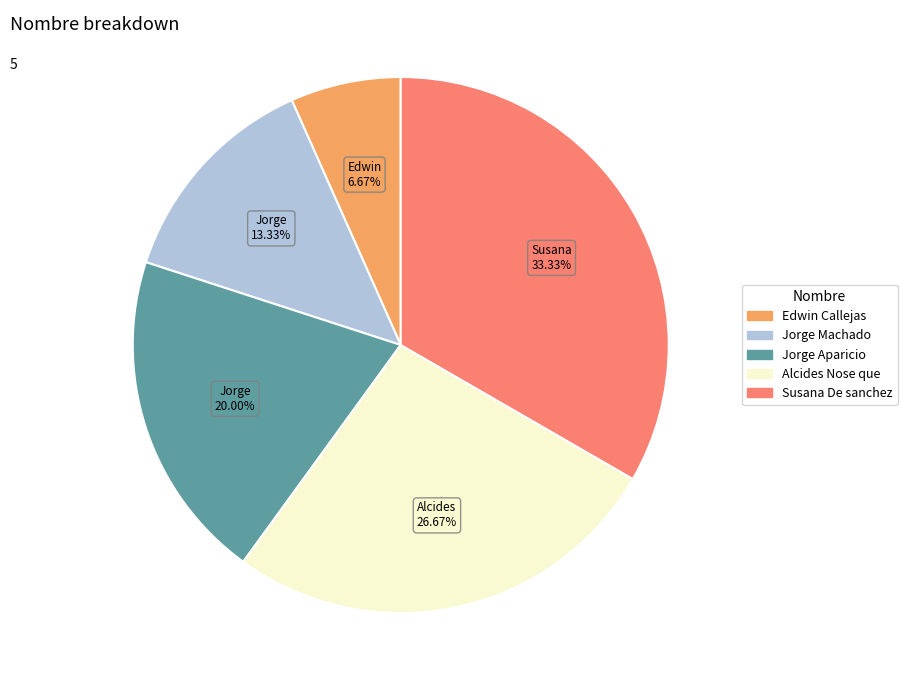

Is the sum of Susana De sanchez and Jorge Aparicio greater than half?

Yes